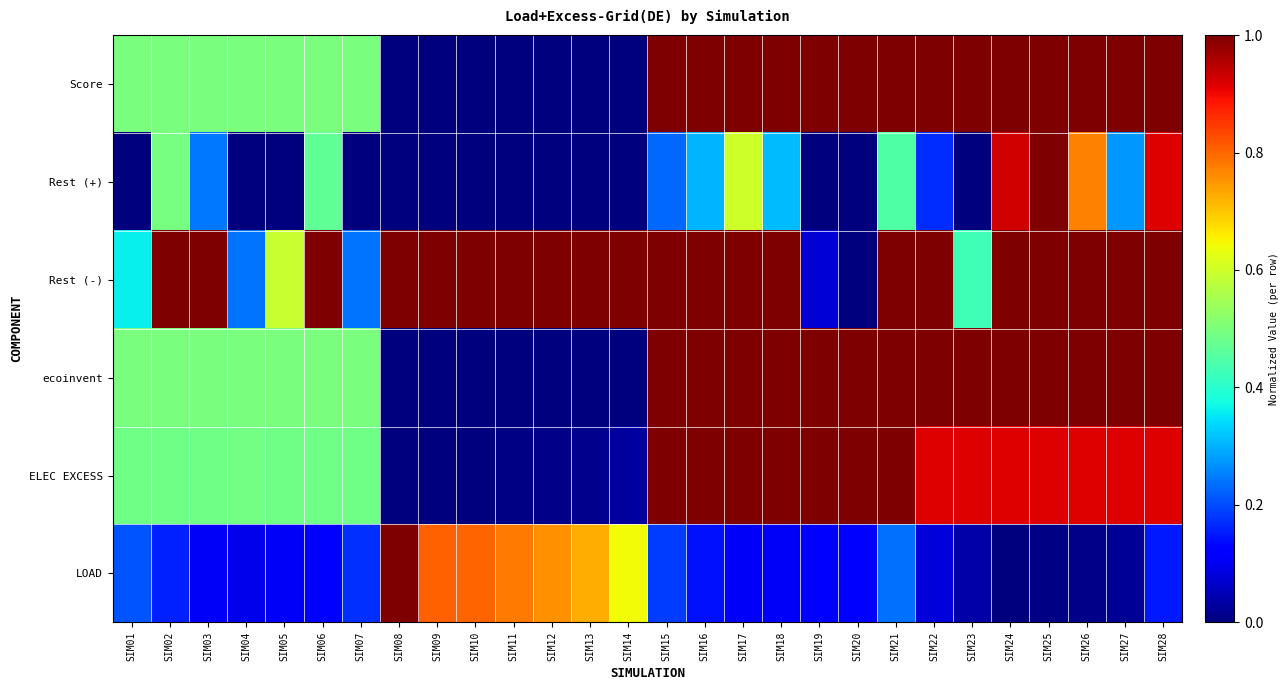

What is the total value across all series at SIM19?

3.2